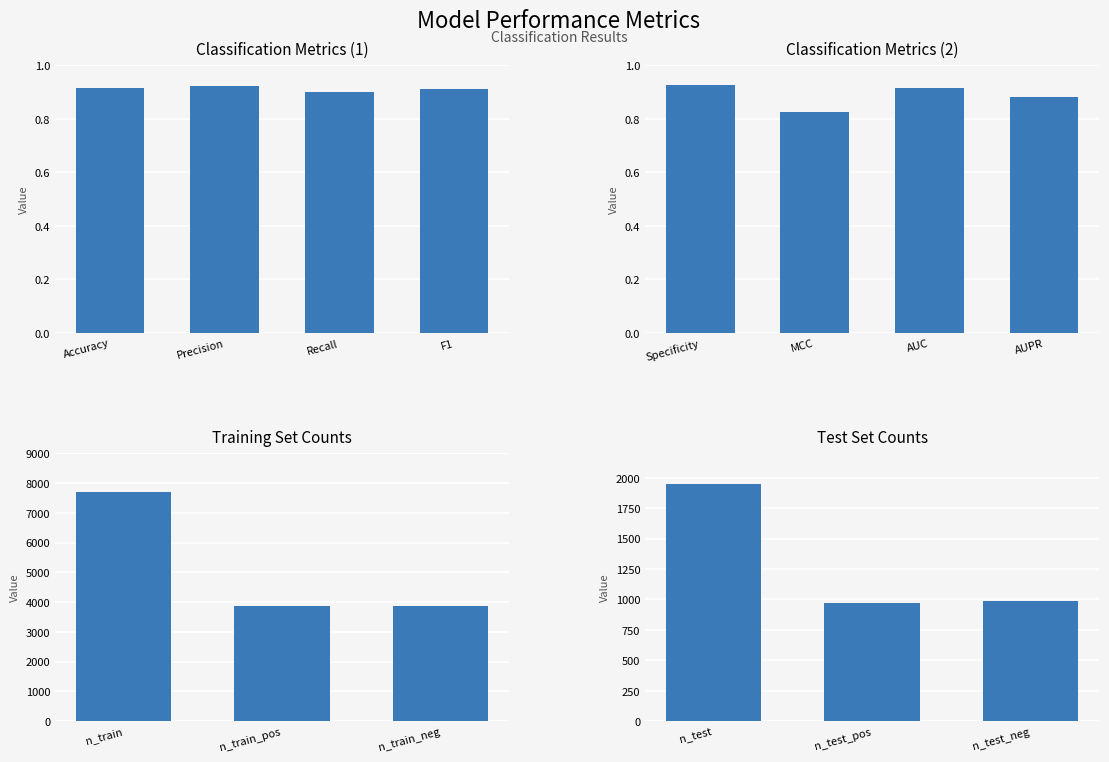

What is the ratio of the value at n_test_pos to the value at n_test_neg?

1.0